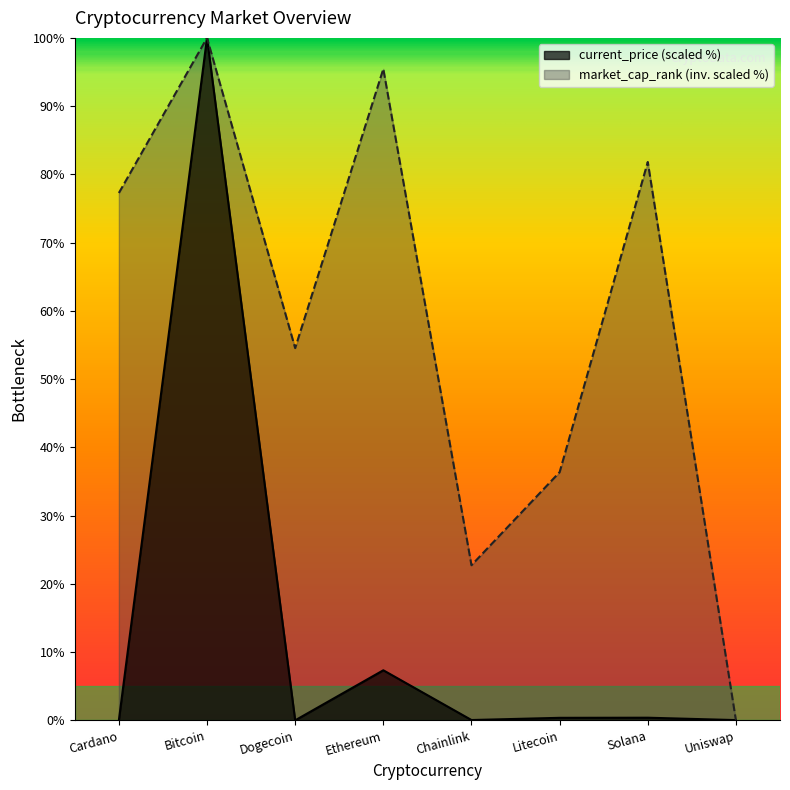

True or false: current_price and market_cap_rank cross at least once.

True